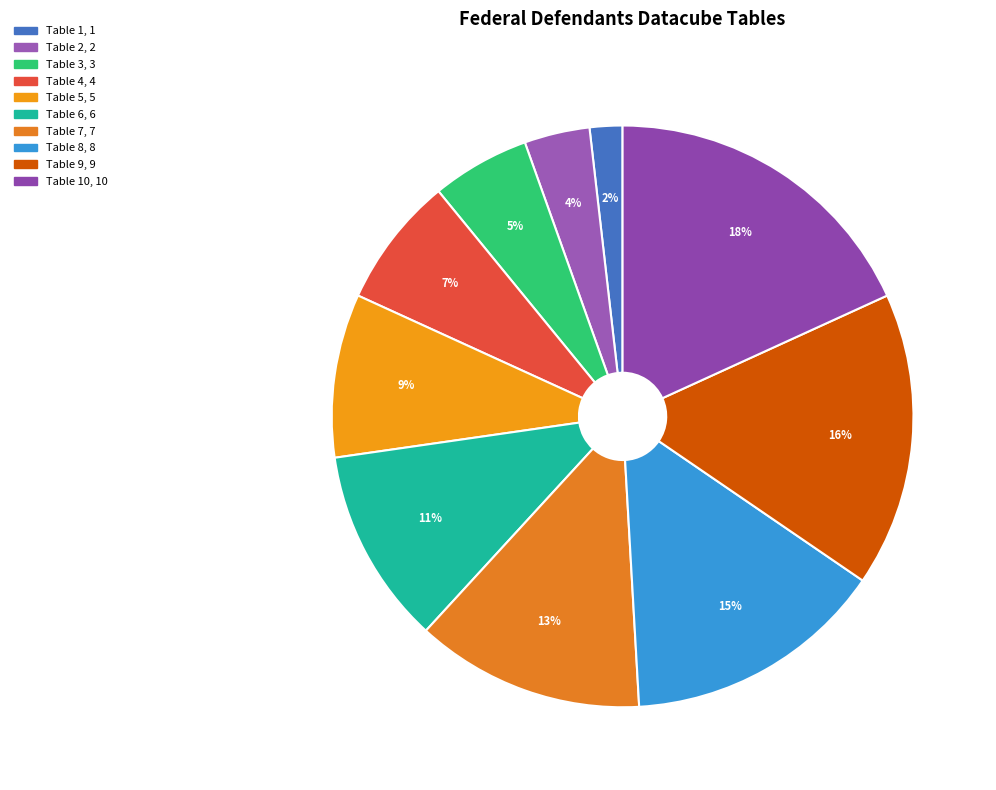

Rank the categories by value from lowest to highest.

Table 1, Table 2, Table 3, Table 4, Table 5, Table 6, Table 7, Table 8, Table 9, Table 10